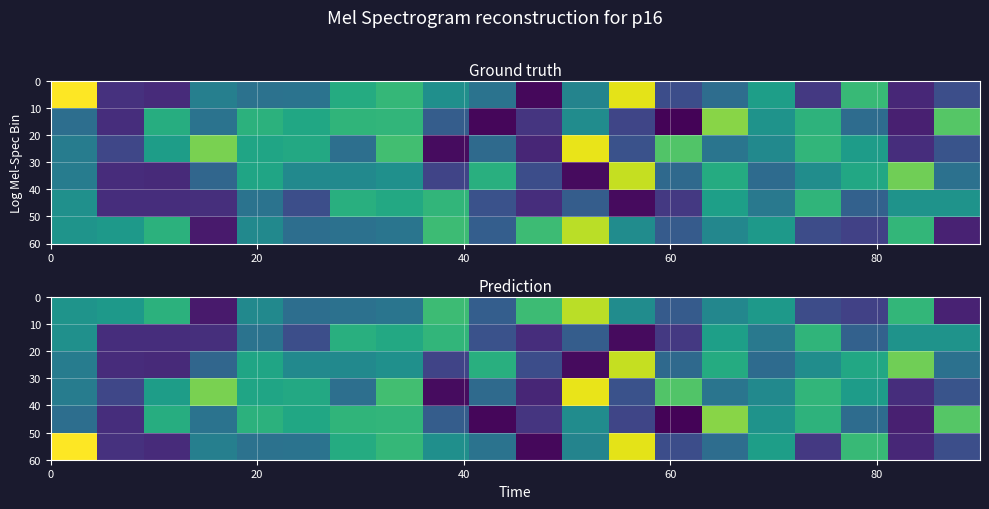

What is the smallest value displayed?

2.1